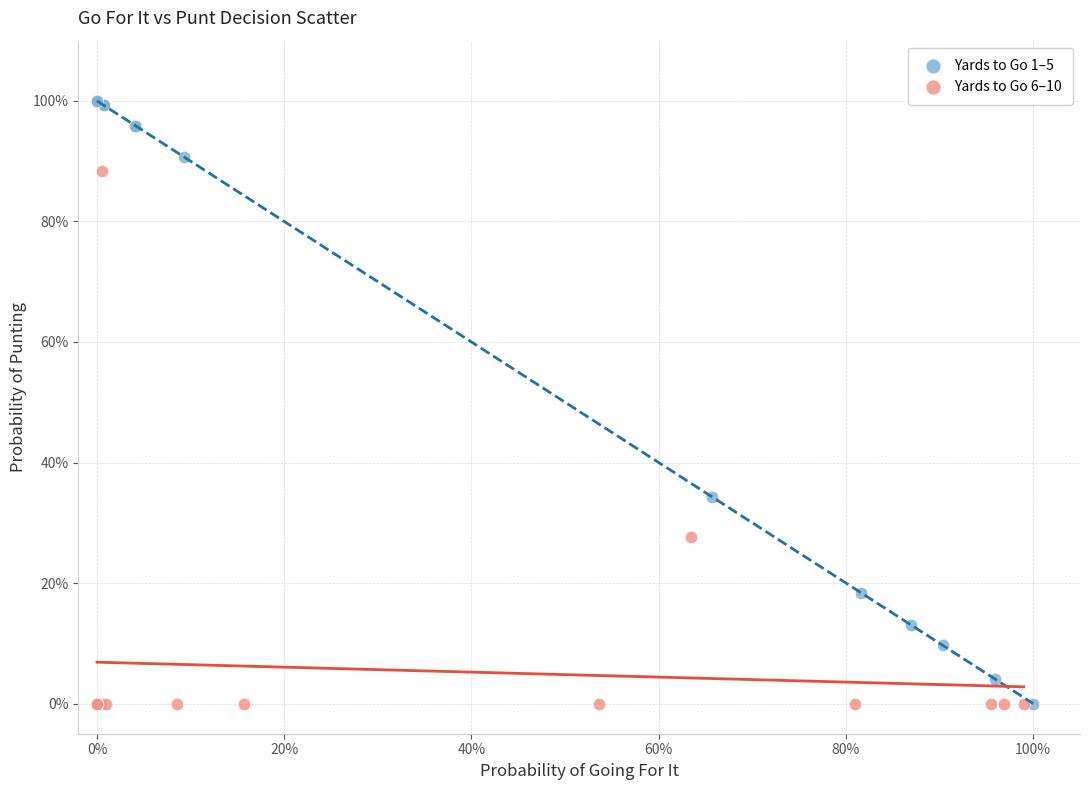

What are all the series names shown in the legend?

Yards to Go 1–5, Yards to Go 6–10